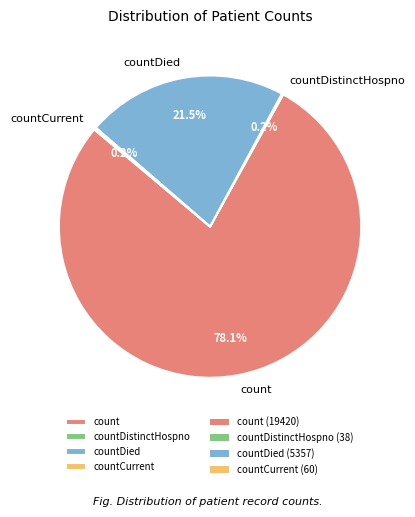

What is the ratio of the value at countDied to the value at count?

0.3